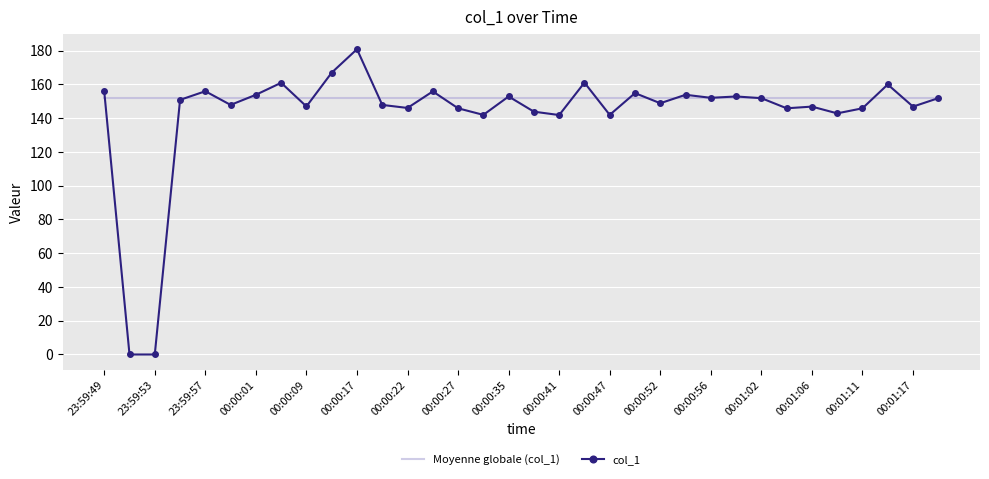

Which series has the largest total across all categories?

Moyenne globale (col_1)